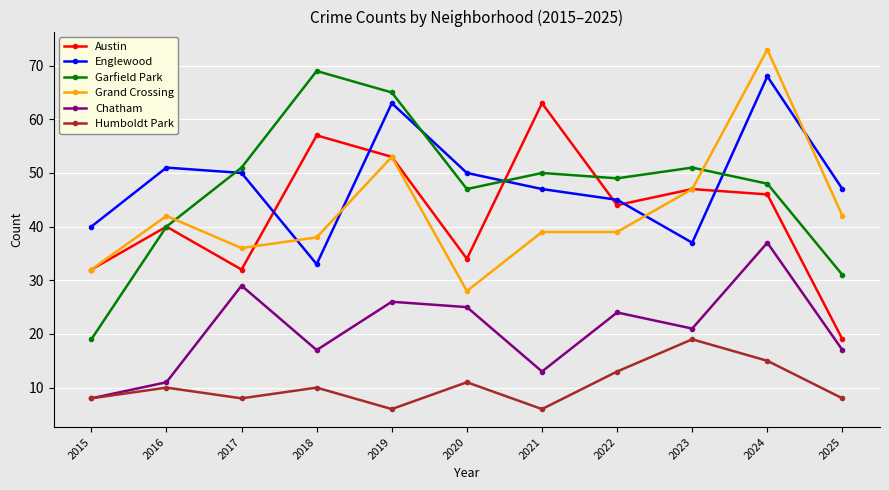

True or false: Humboldt Park and Englewood cross at least once.

False